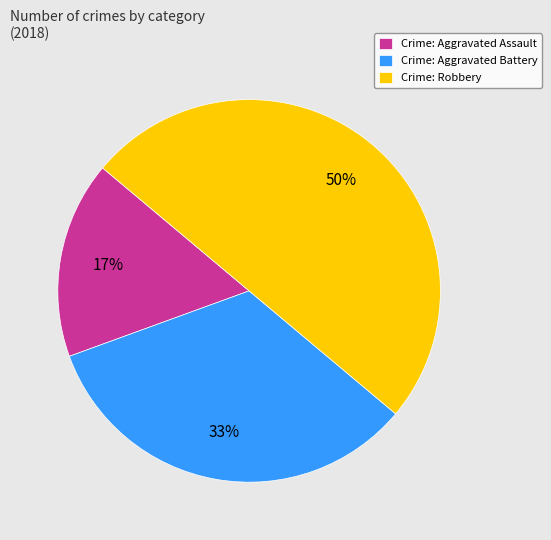

Is Crime: Aggravated Battery the majority of the pie?

No